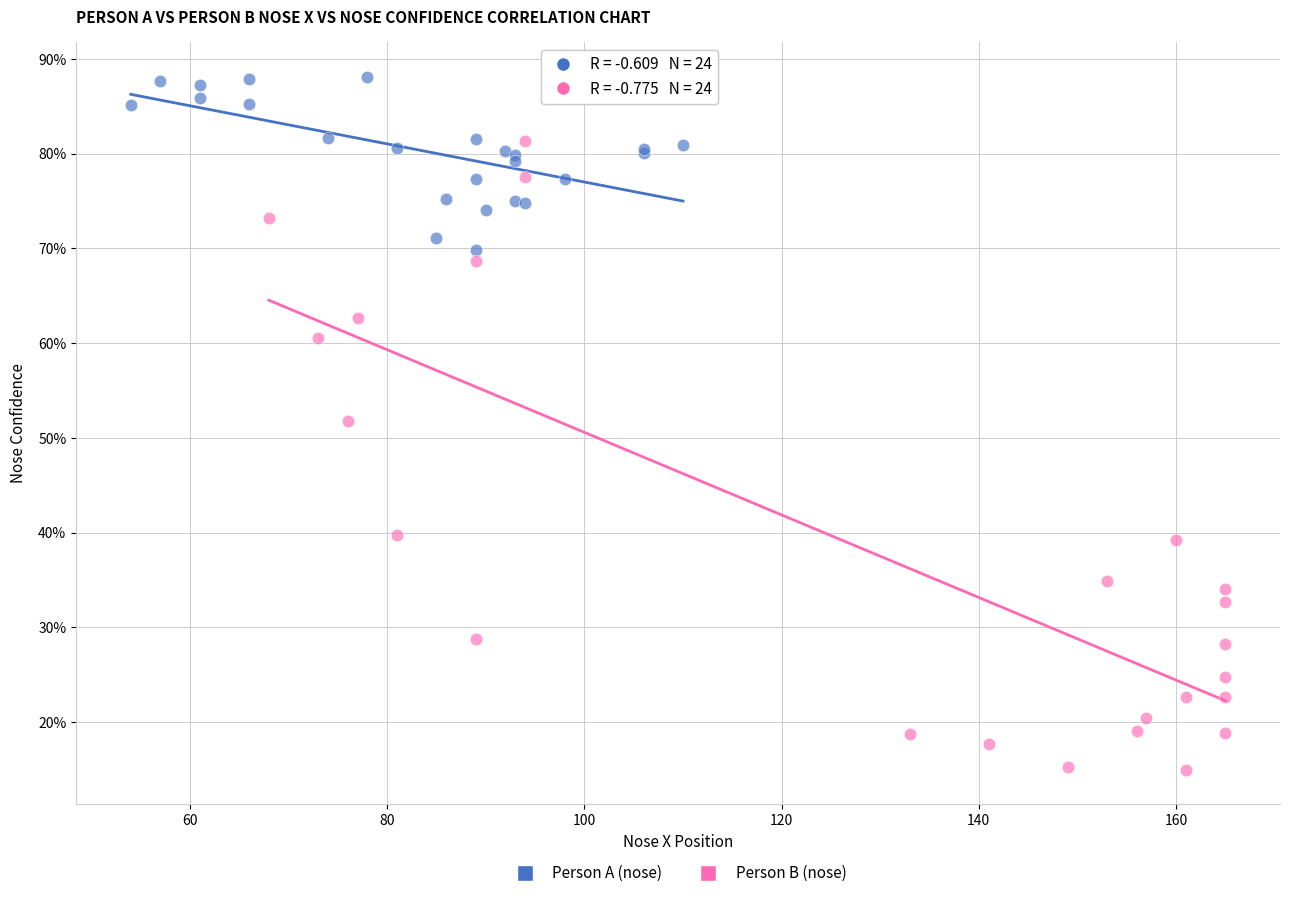

Which series has the largest Y range (max minus min)?

Person B (nose)